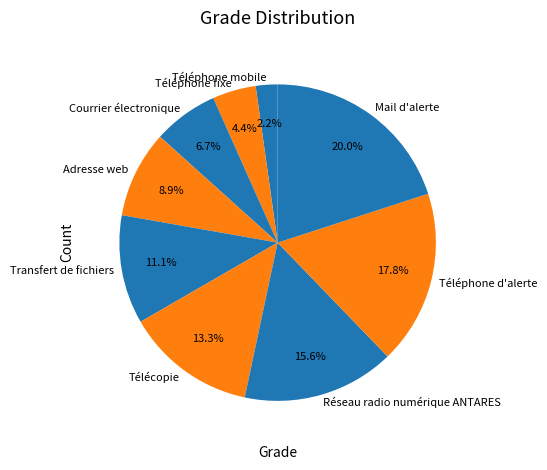

To the nearest percent, what is the combined percentage of Téléphone mobile and Téléphone fixe?

7%